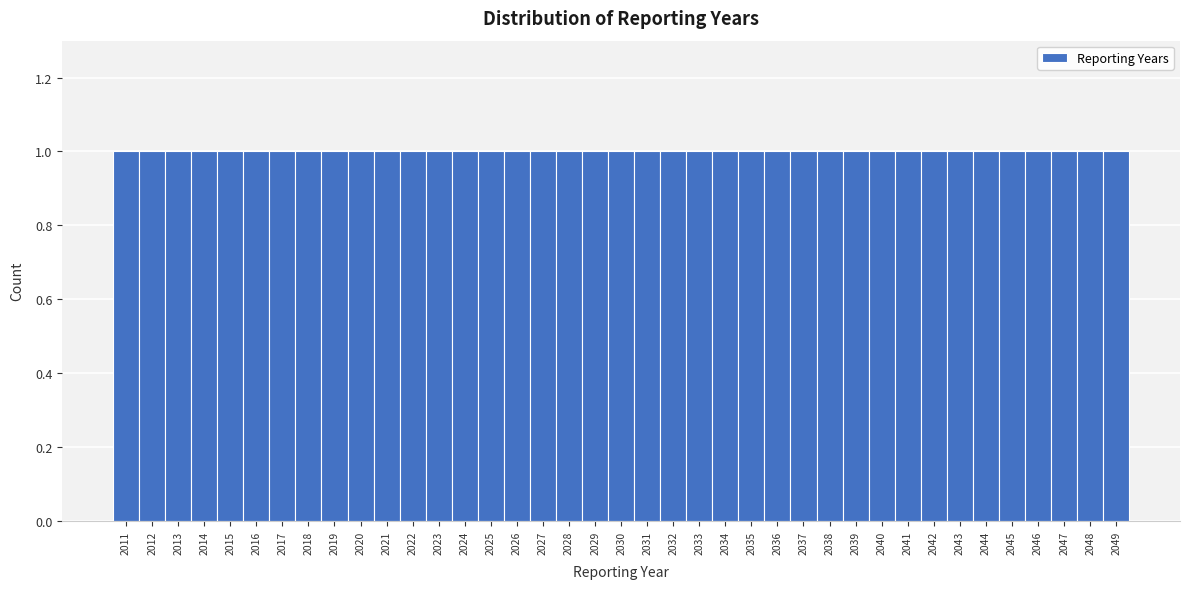

Reading left to right, list every bar in this chart as the range it spans on the x-axis followed by its height. The values are not printed on the chart, so give them approximately, as read against the axis.

2010.5 to 2011.5: 1
2011.5 to 2012.5: 1
2012.5 to 2013.5: 1
2013.5 to 2014.5: 1
2014.5 to 2015.5: 1
2015.5 to 2016.5: 1
2016.5 to 2017.5: 1
2017.5 to 2018.5: 1
2018.5 to 2019.5: 1
2019.5 to 2020.5: 1
2020.5 to 2021.5: 1
2021.5 to 2022.5: 1
2022.5 to 2023.5: 1
2023.5 to 2024.5: 1
2024.5 to 2025.5: 1
2025.5 to 2026.5: 1
2026.5 to 2027.5: 1
2027.5 to 2028.5: 1
2028.5 to 2029.5: 1
2029.5 to 2030.5: 1
2030.5 to 2031.5: 1
2031.5 to 2032.5: 1
2032.5 to 2033.5: 1
2033.5 to 2034.5: 1
2034.5 to 2035.5: 1
2035.5 to 2036.5: 1
2036.5 to 2037.5: 1
2037.5 to 2038.5: 1
2038.5 to 2039.5: 1
2039.5 to 2040.5: 1
2040.5 to 2041.5: 1
2041.5 to 2042.5: 1
2042.5 to 2043.5: 1
2043.5 to 2044.5: 1
2044.5 to 2045.5: 1
2045.5 to 2046.5: 1
2046.5 to 2047.5: 1
2047.5 to 2048.5: 1
2048.5 to 2049.5: 1